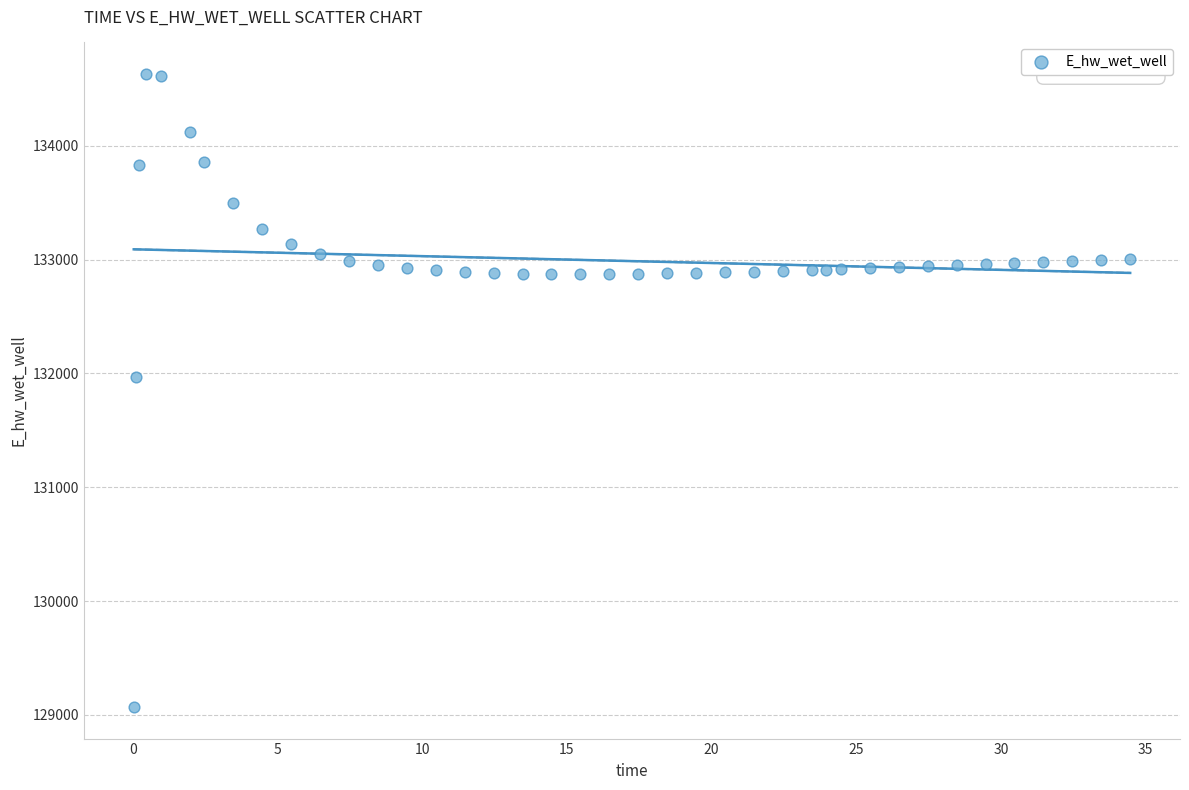

What Y value in the scatter plot is closest to 131850?

131970.9